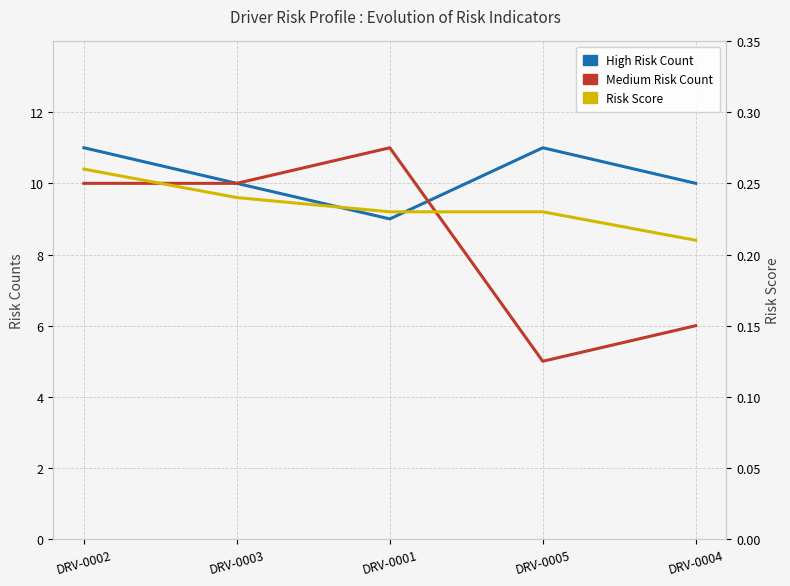

At how many categories does at least one series exceed 6?

5